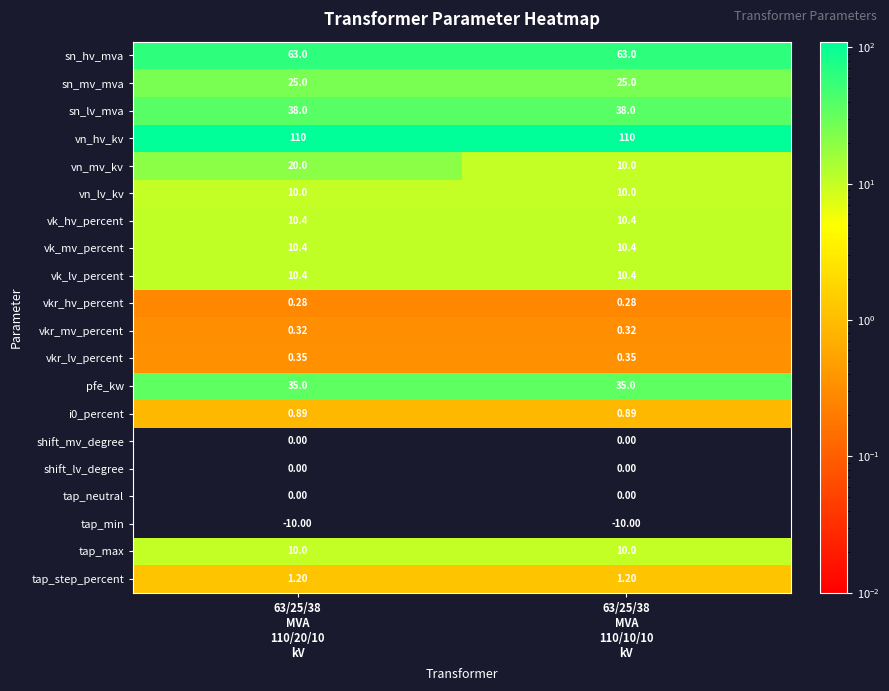

Which series has the widest spread of values?

vn_mv_kv